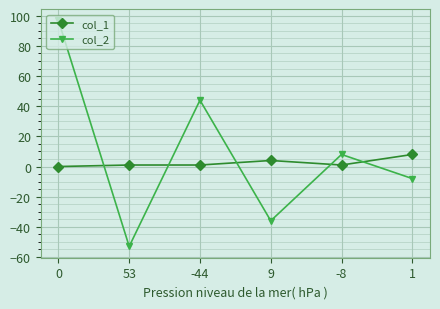

Reading left to right, what are all the values shown in this chart?

col_1: 0	1	1	4	1	8
col_2: 97	-53	44	-36	8	-8